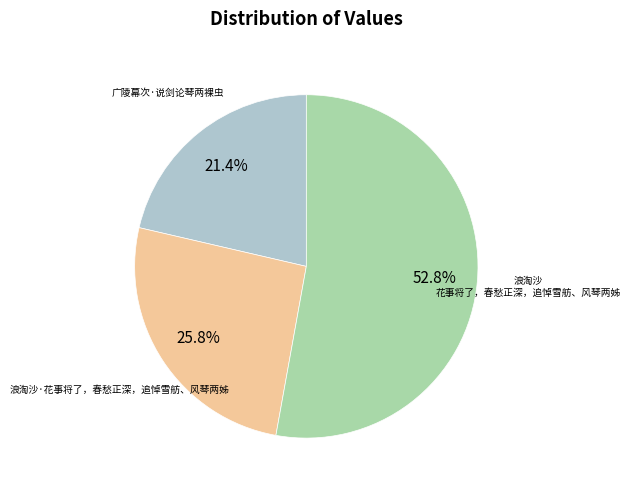

Which slice is the largest?

浪淘沙 花事将了，春愁正深，追悼雪舫、风琴两姊